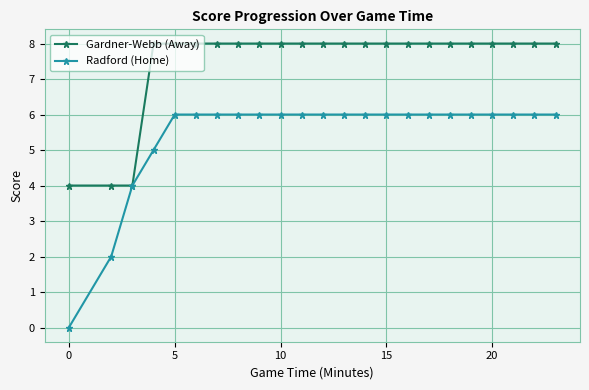

Which series has the largest range (max minus min)?

Radford (Home)